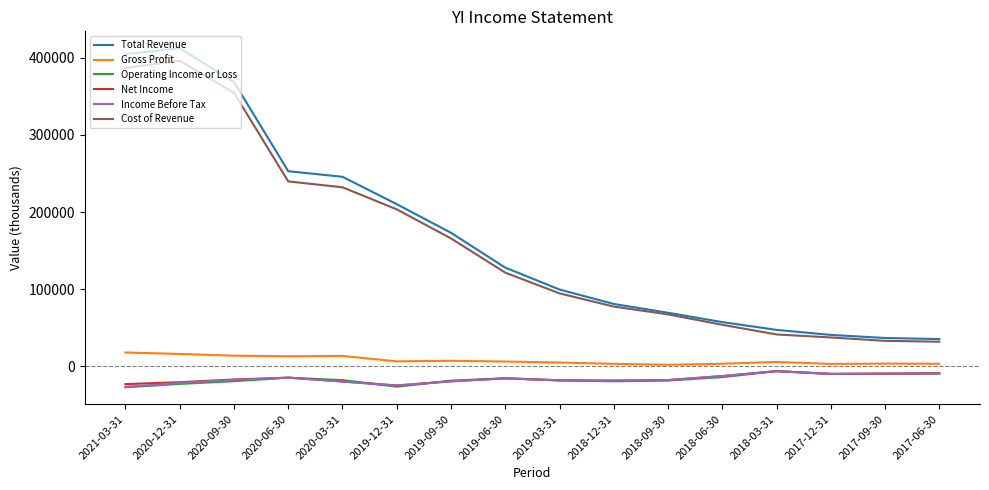

True or false: Cost of Revenue and Gross Profit cross at least once.

False